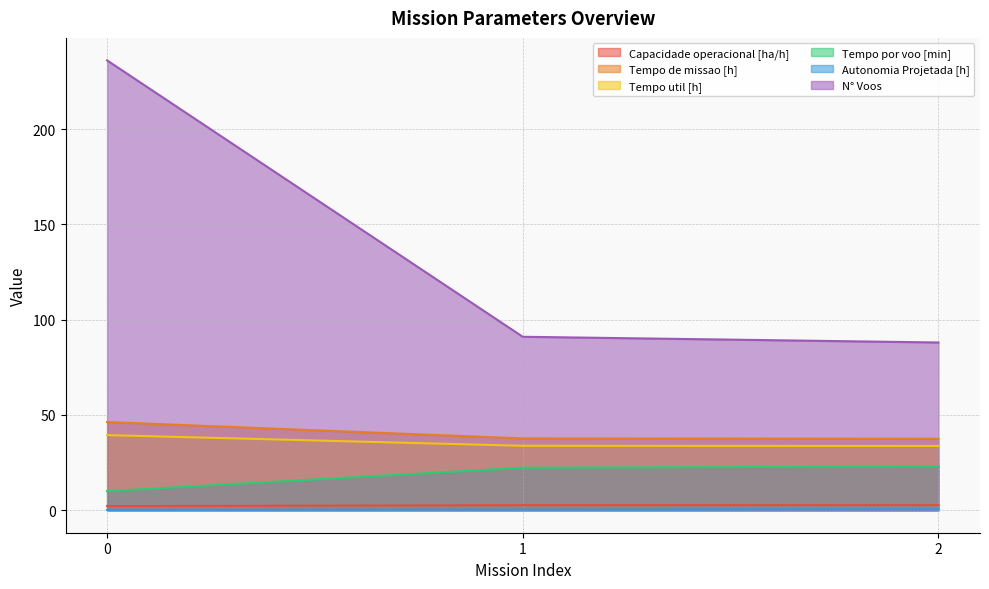

True or false: Tempo de missao [h] has a value of 37.5 at 2.

True